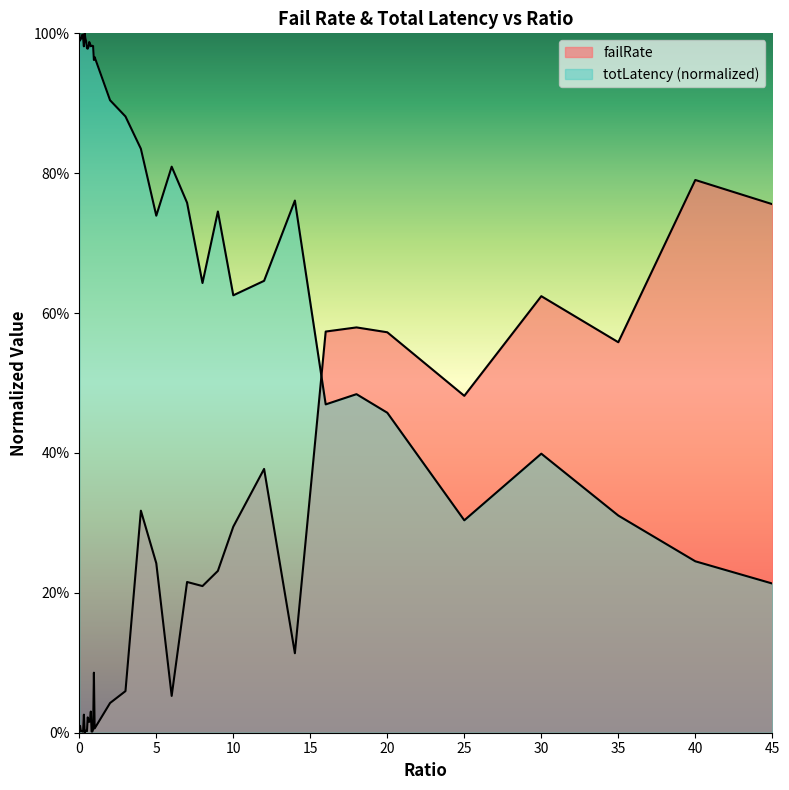

Reading left to right, what are all the values shown in this chart?

failRate: 0=0.0	0.05=0.0	0.1=0.0	0.15=0.0	0.2=0.0	0.25=0.0	0.3=0.0	0.35=0.0	0.4=0.0	0.45=0.0	0.5=0.0	0.55=0.0	0.6=0.0	0.65=0.0	0.7=0.0	0.75=0.0	0.8=0.0	0.85=0.0	0.9=0.0	0.95=0.1	1=0.0	2=0.0	3=0.1	4=0.3	5=0.2	6=0.1	7=0.2	8=0.2	9=0.2	10=0.3	12=0.4	14=0.1	16=0.6	18=0.6	20=0.6	25=0.5	30=0.6	35=0.6	40=0.8	45=0.8
totLatency: 0=1.0	0.05=1.0	0.1=1.0	0.15=1.0	0.2=1.0	0.25=1.0	0.3=1.0	0.35=1.0	0.4=1.0	0.45=1.0	0.5=1.0	0.55=1.0	0.6=1.0	0.65=1.0	0.7=1.0	0.75=1.0	0.8=1.0	0.85=1.0	0.9=1.0	0.95=1.0	1=1.0	2=0.9	3=0.9	4=0.8	5=0.7	6=0.8	7=0.8	8=0.6	9=0.7	10=0.6	12=0.6	14=0.8	16=0.5	18=0.5	20=0.5	25=0.3	30=0.4	35=0.3	40=0.2	45=0.2